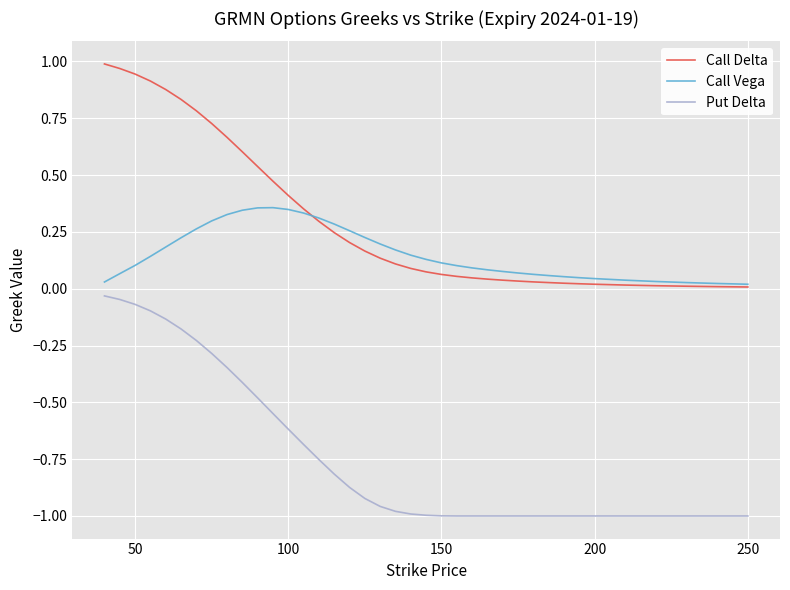

True or false: Call Delta and Put Delta intersect in this chart.

False